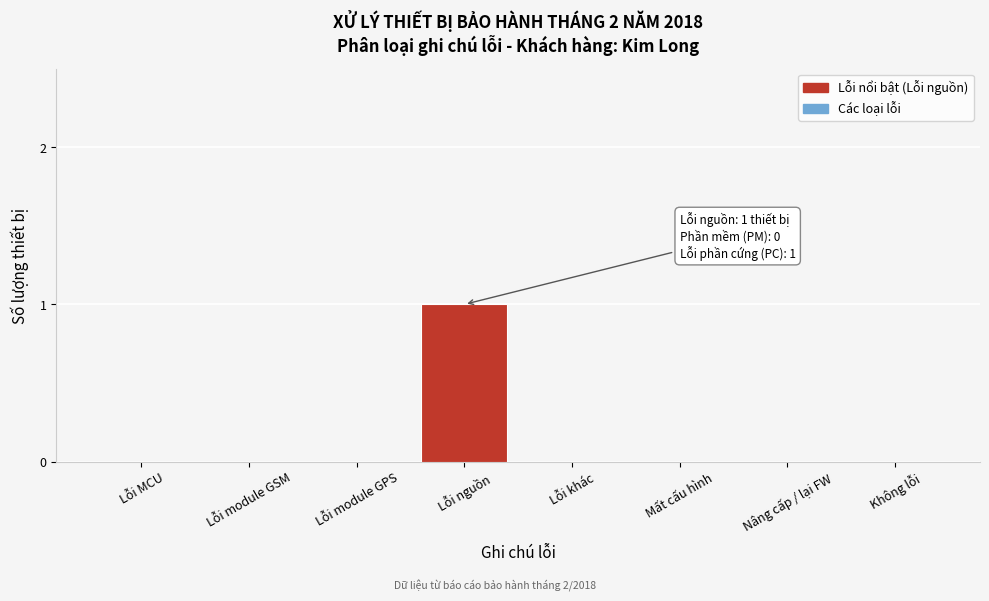

Reading right to left, what are all the values shown in this chart?

Không lỗi=0	Nâng cấp / lại FW=0	Mất cấu hình=0	Lỗi khác=0	Lỗi nguồn=1	Lỗi module GPS=0	Lỗi module GSM=0	Lỗi MCU=0